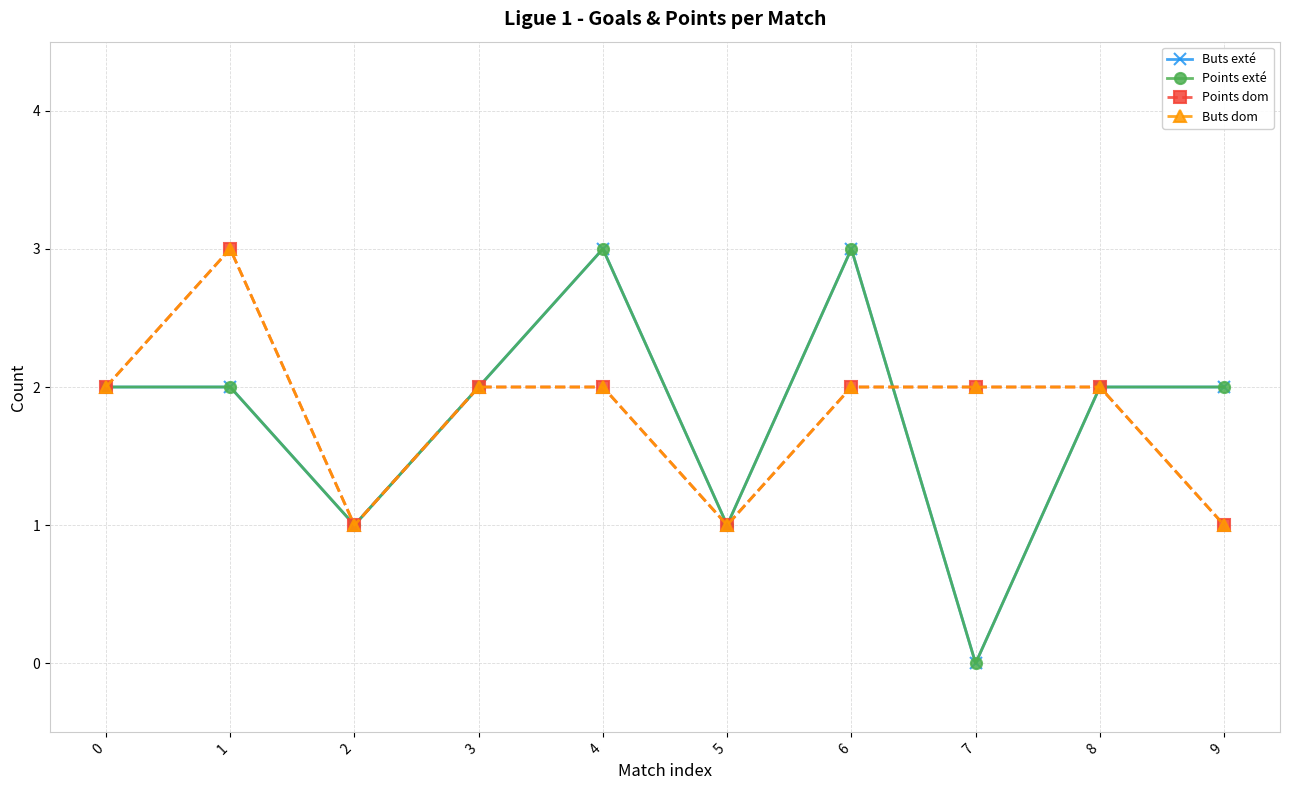

Is this an area chart (filled region under the line)?

No